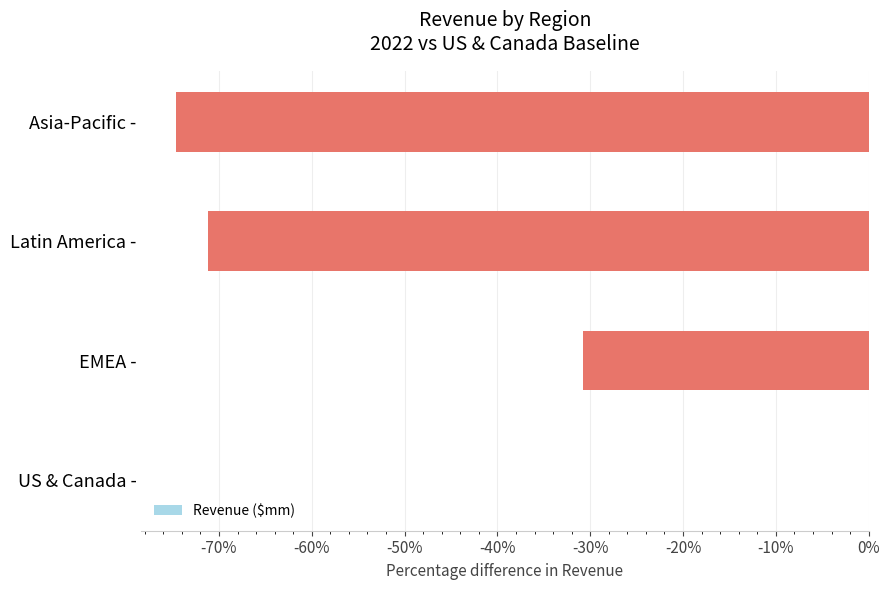

How many data points are above -30?

1